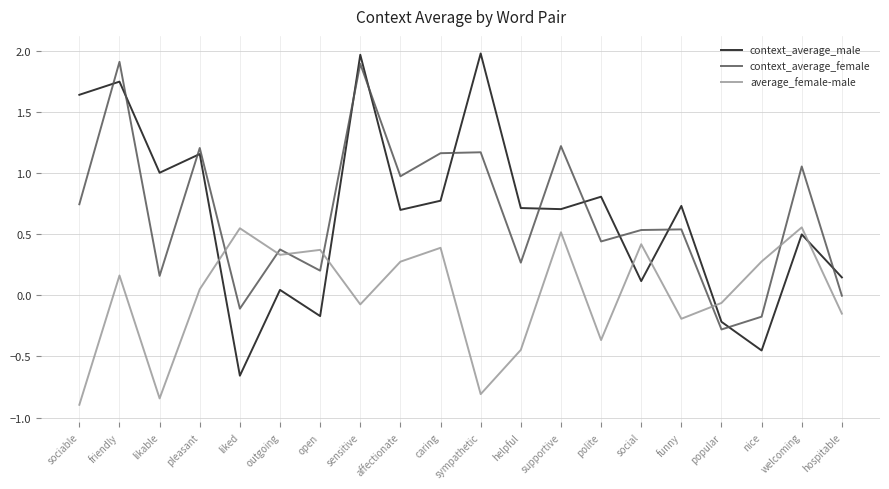

What are all the series names shown in the legend?

context_average_male, context_average_female, average_female-male